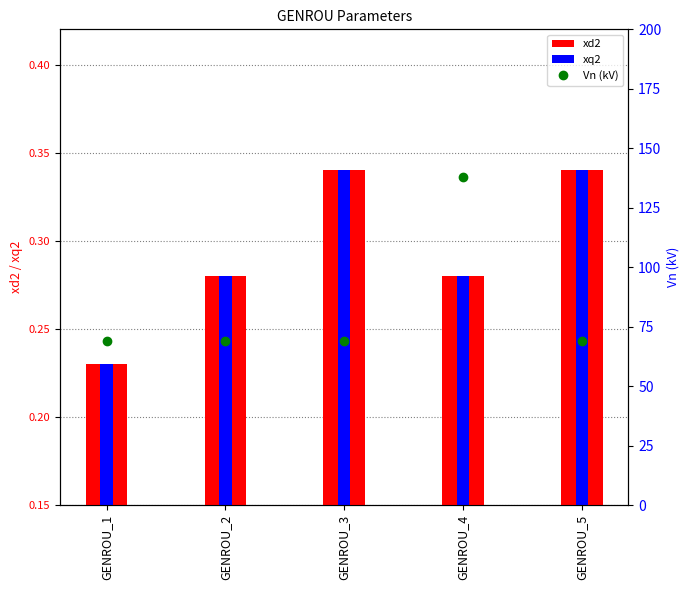

Reading left to right, extract all data points from this chart.

xd2: GENROU_1=0.2	GENROU_2=0.3	GENROU_3=0.3	GENROU_4=0.3	GENROU_5=0.3
xq2: GENROU_1=0.2	GENROU_2=0.3	GENROU_3=0.3	GENROU_4=0.3	GENROU_5=0.3
Vn (kV): GENROU_1=69.0	GENROU_2=69.0	GENROU_3=69.0	GENROU_4=138.0	GENROU_5=69.0